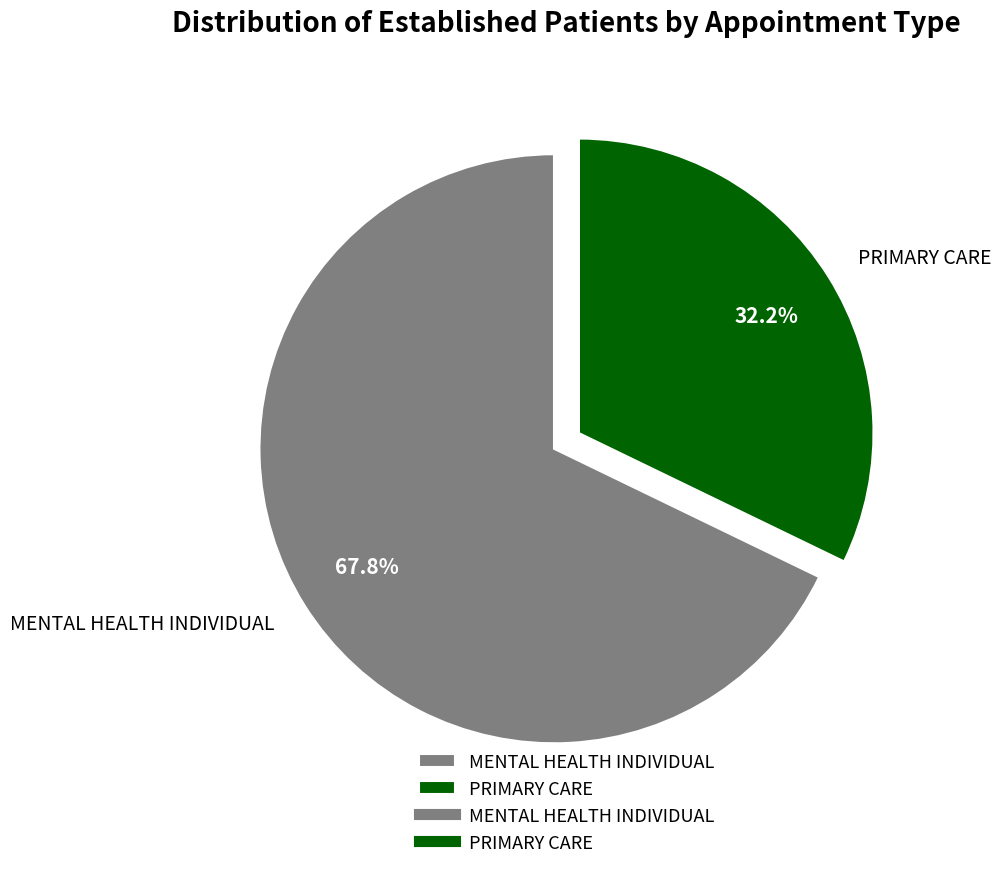

Which category has the biggest portion of the pie?

MENTAL HEALTH INDIVIDUAL